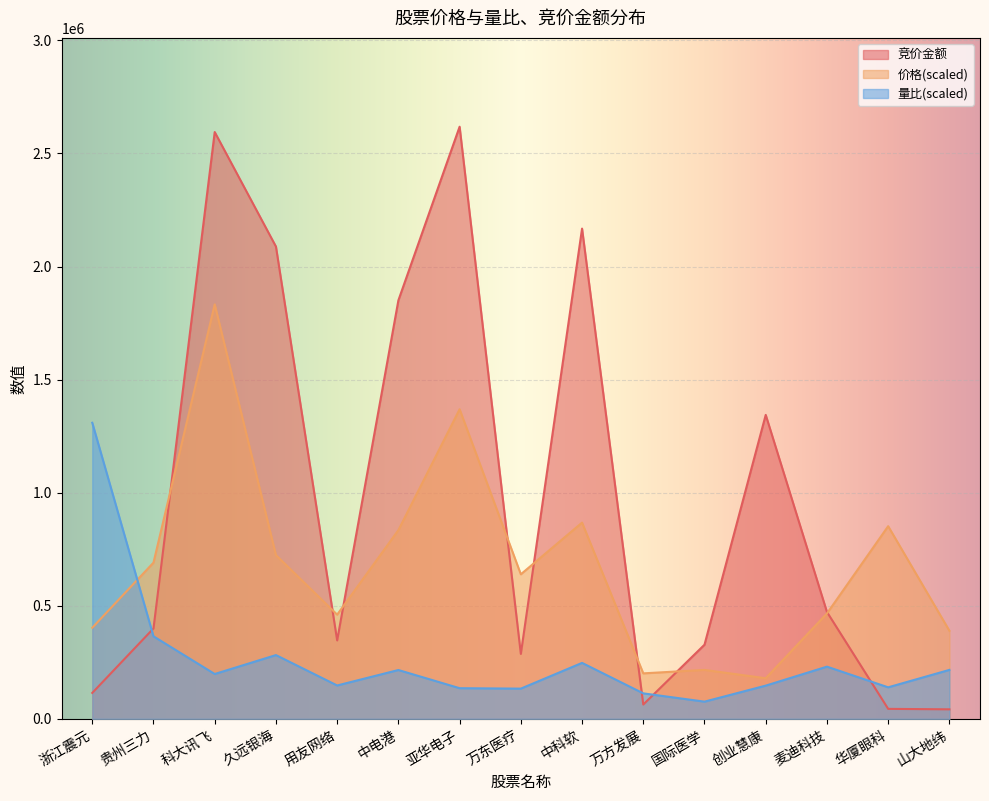

What value does the 价格 series have at 科大讯飞?

1832902.4